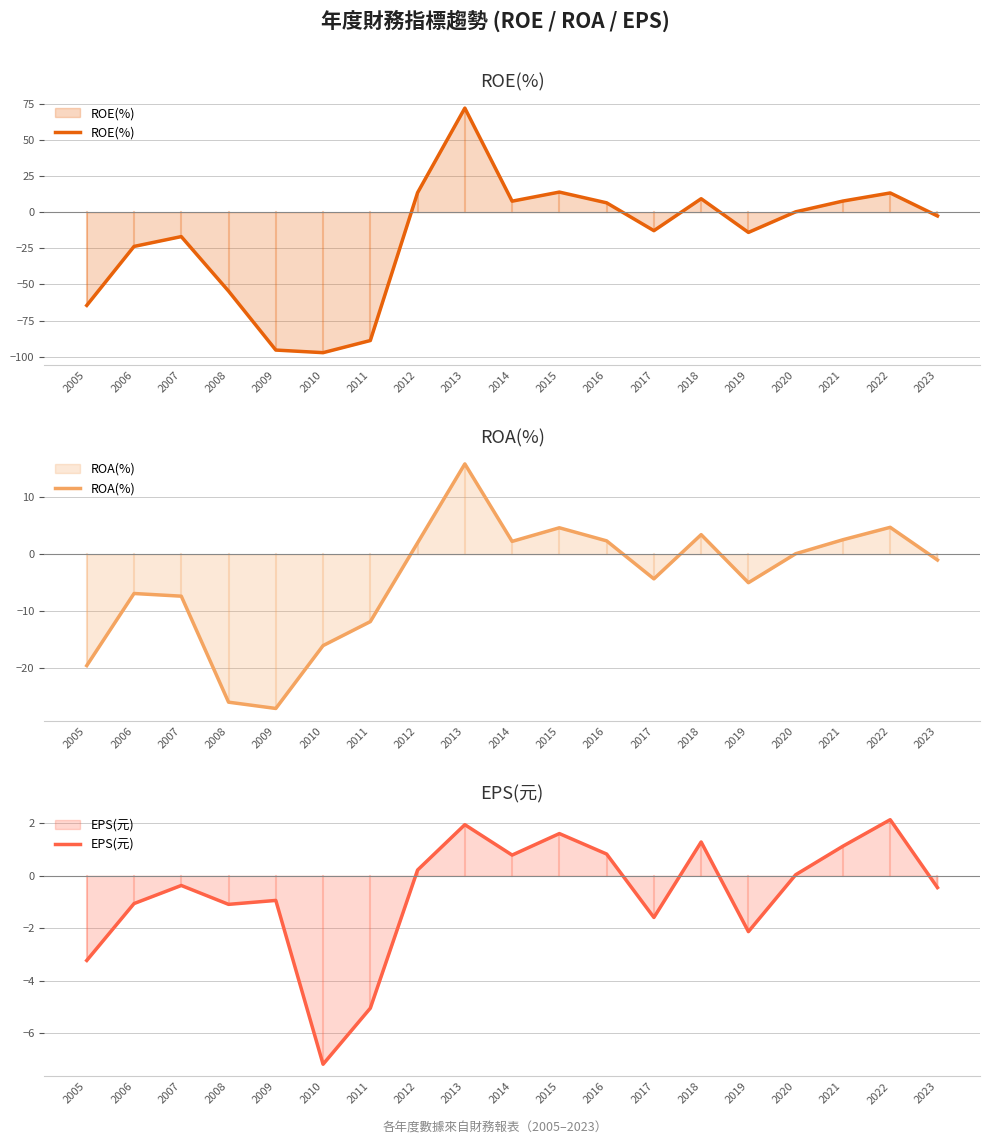

True or false: EPS(元) has a value of 0.8 at 2014.

True